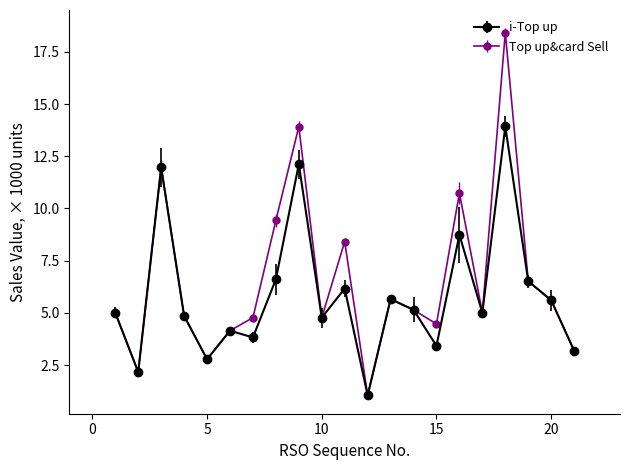

What is the difference between the maximum and minimum values in the i-Top up series?

12.9